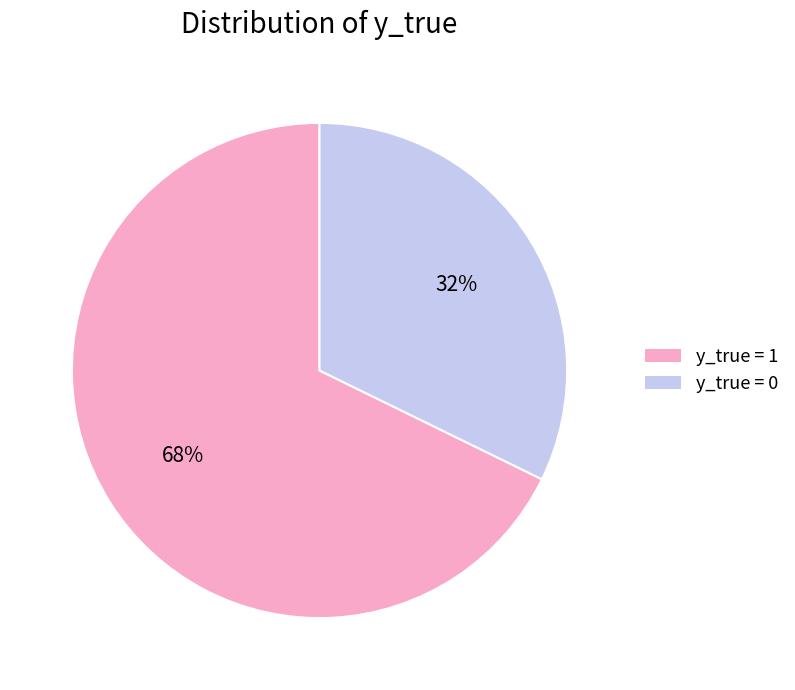

Which slice is the smallest?

y_true = 0